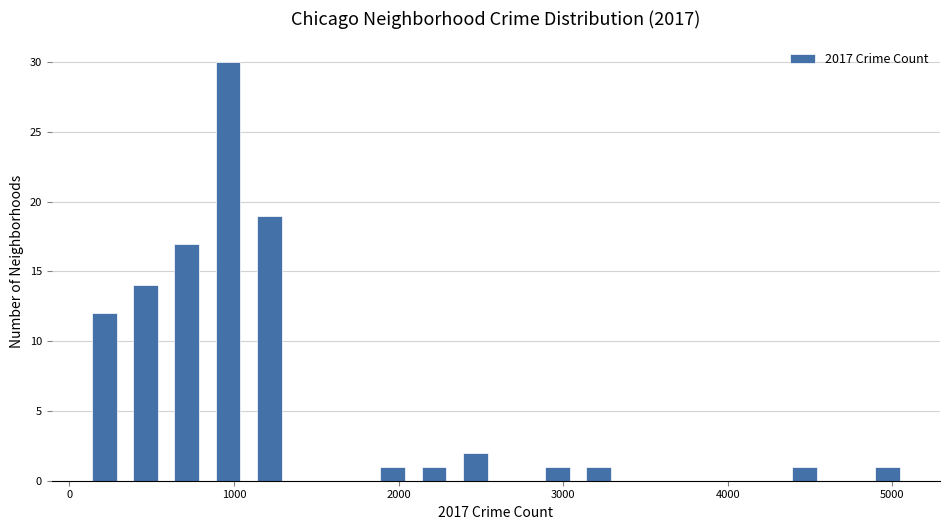

Around what value on the x-axis is the tallest bar? Give the approximate position of its centre, as read against the axis.

1000